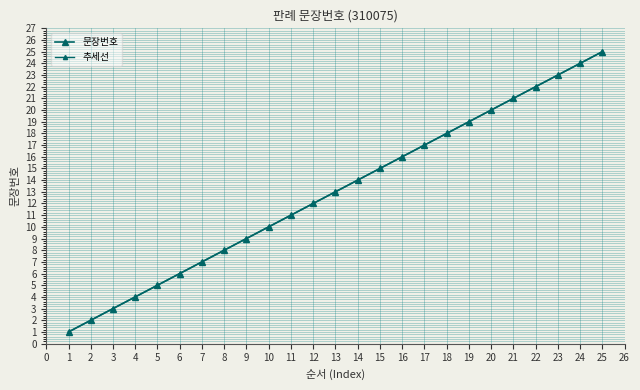

Is this an area chart (filled region under the line)?

No